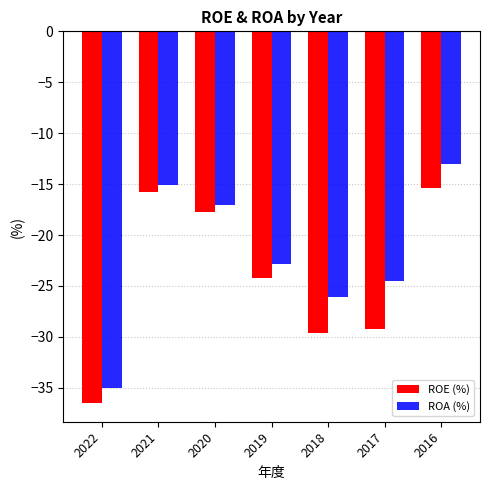

How many groups of bars are there?

7